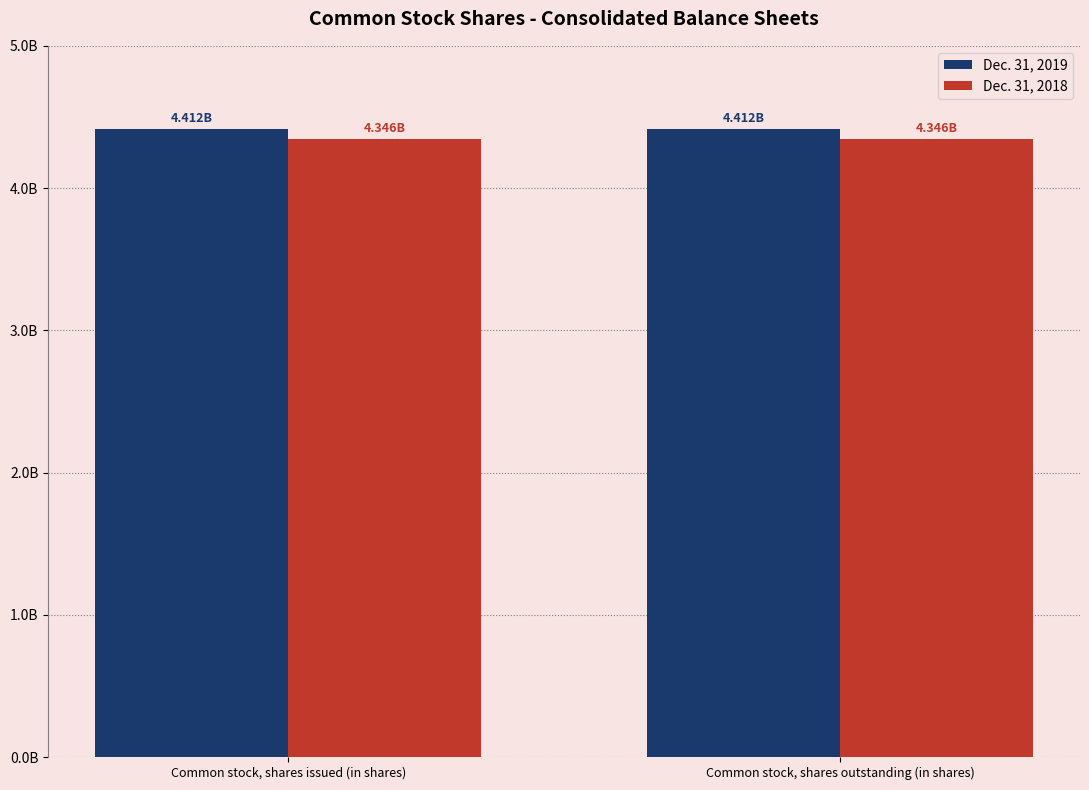

What are all the series names shown in the legend?

Dec. 31, 2019, Dec. 31, 2018